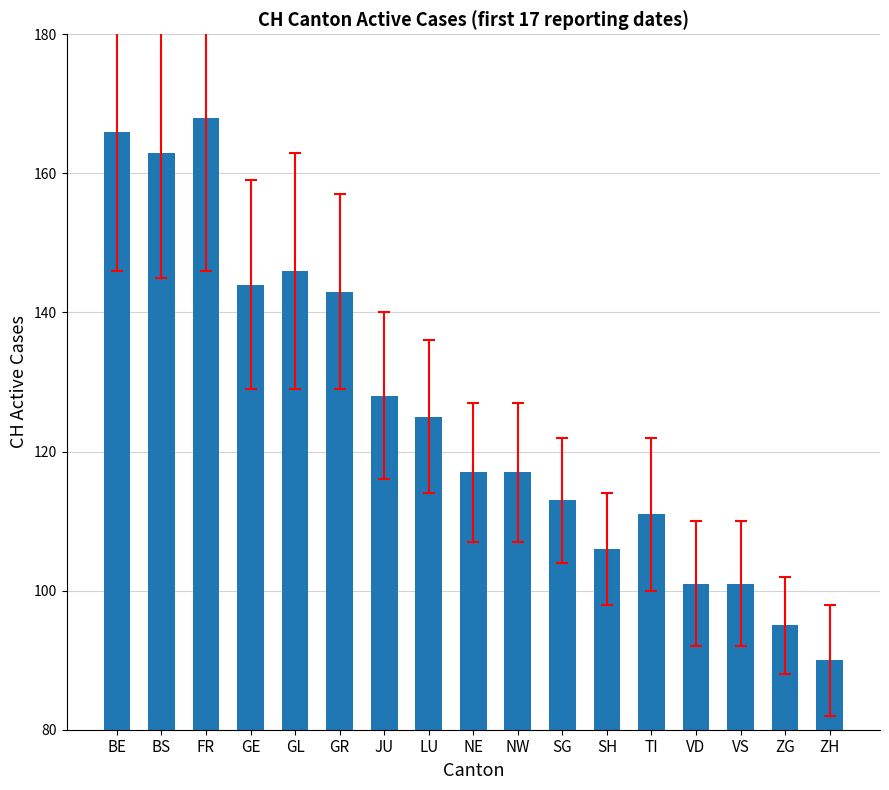

What is the sum of all values?

2134